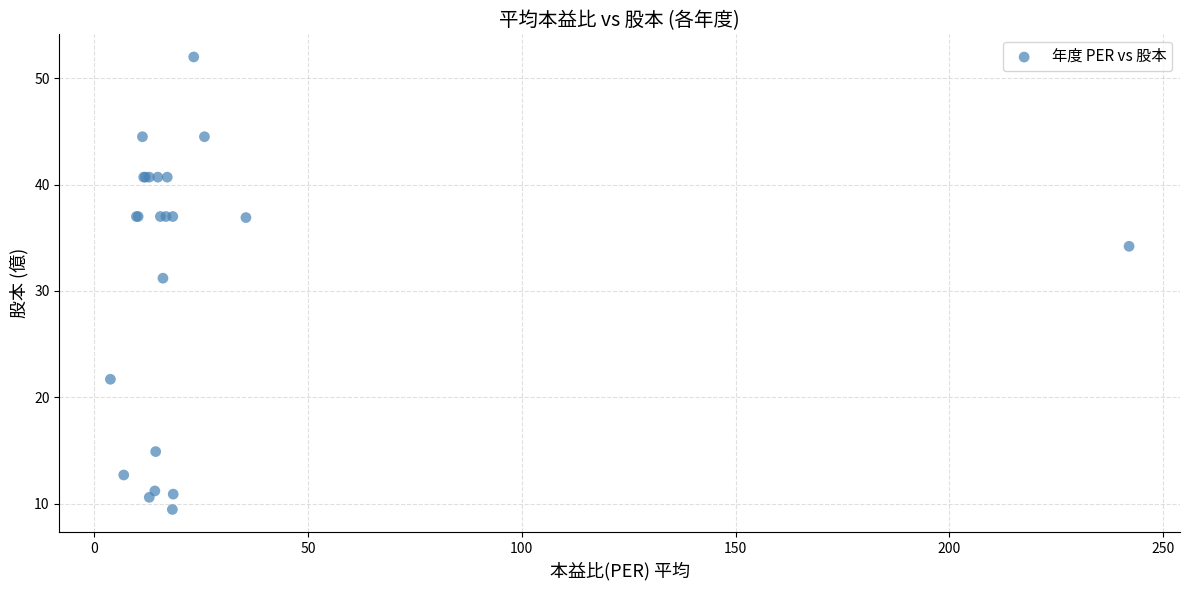

What Y value in the scatter plot is closest to 30?

31.2